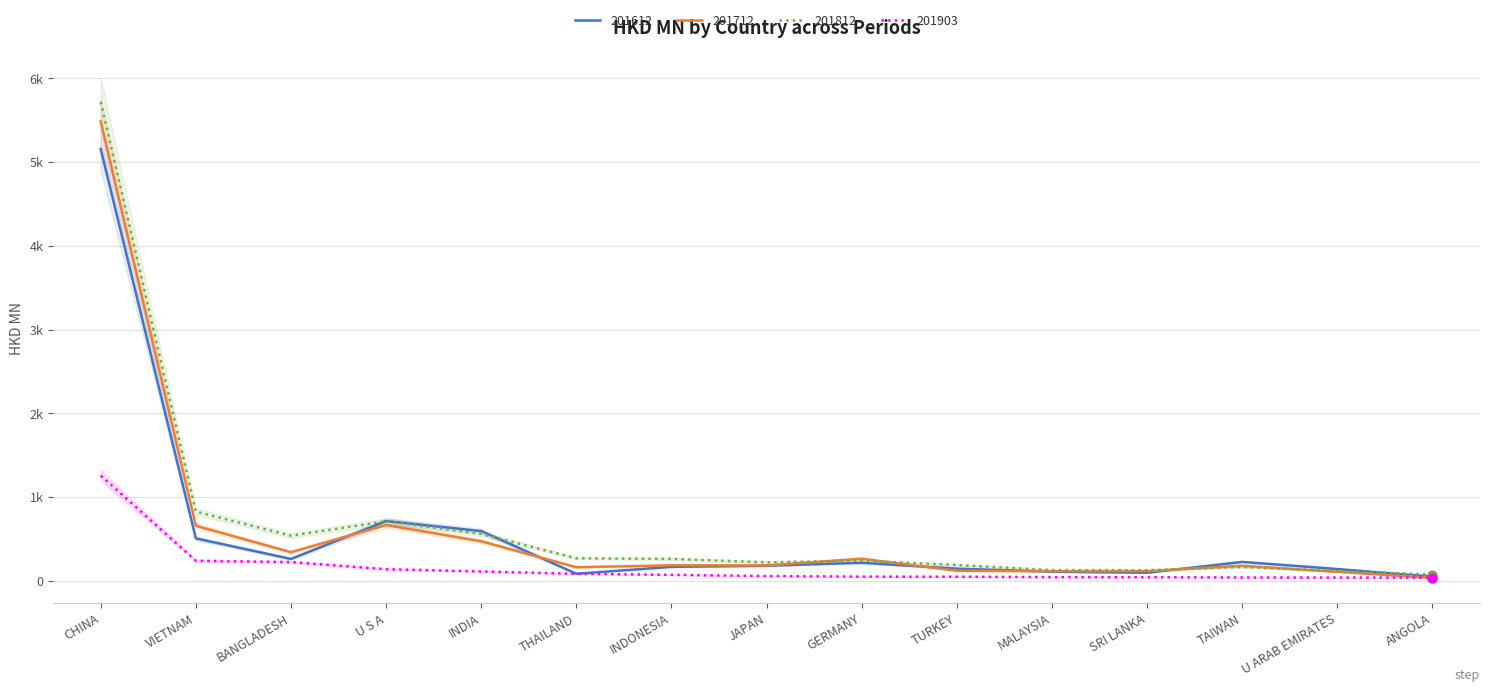

Which series reaches the minimum Y coordinate?

201712